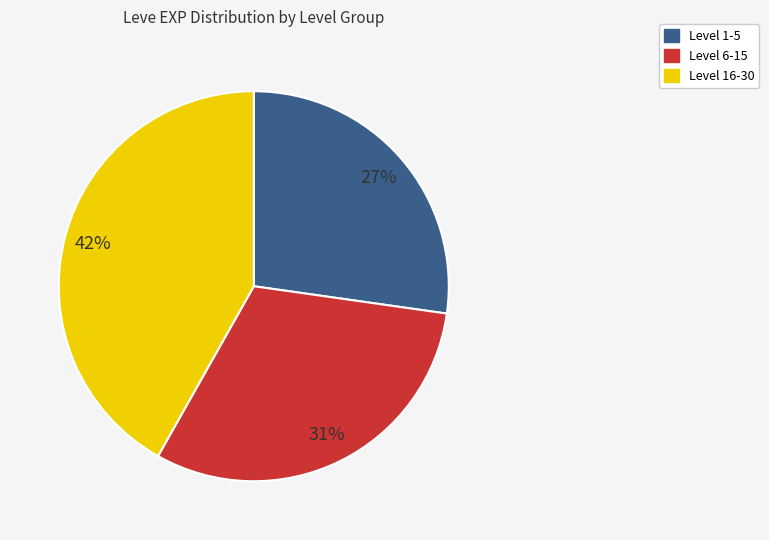

Which has a higher value, Level 16-30 or Level 6-15?

Level 16-30